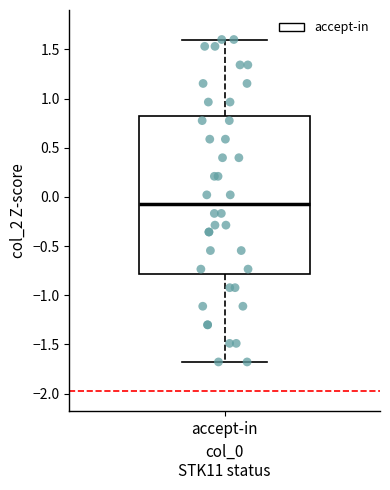

Where does the lower whisker of the box for accept-in end on the y-axis? The values are not printed on the chart, so give them approximately, as read against the axis.

-1.70